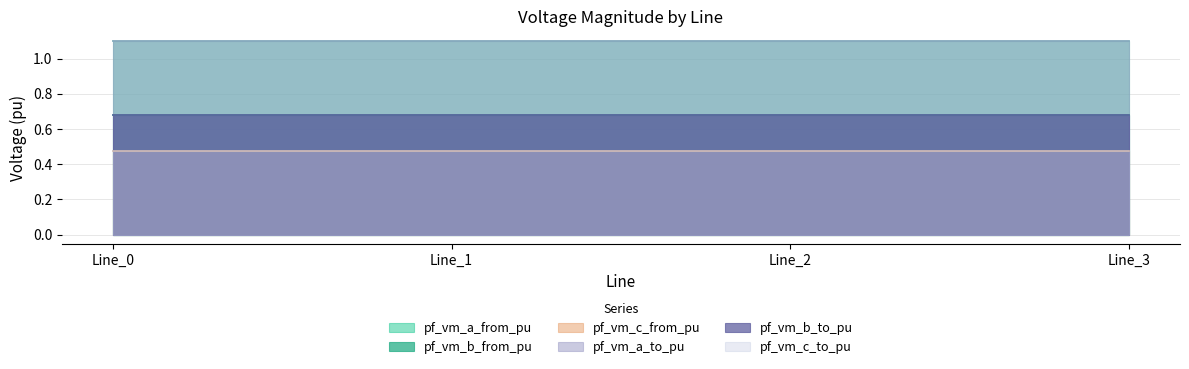

Which series changed the most between Line_1 and Line_2?

pf_vm_b_from_pu